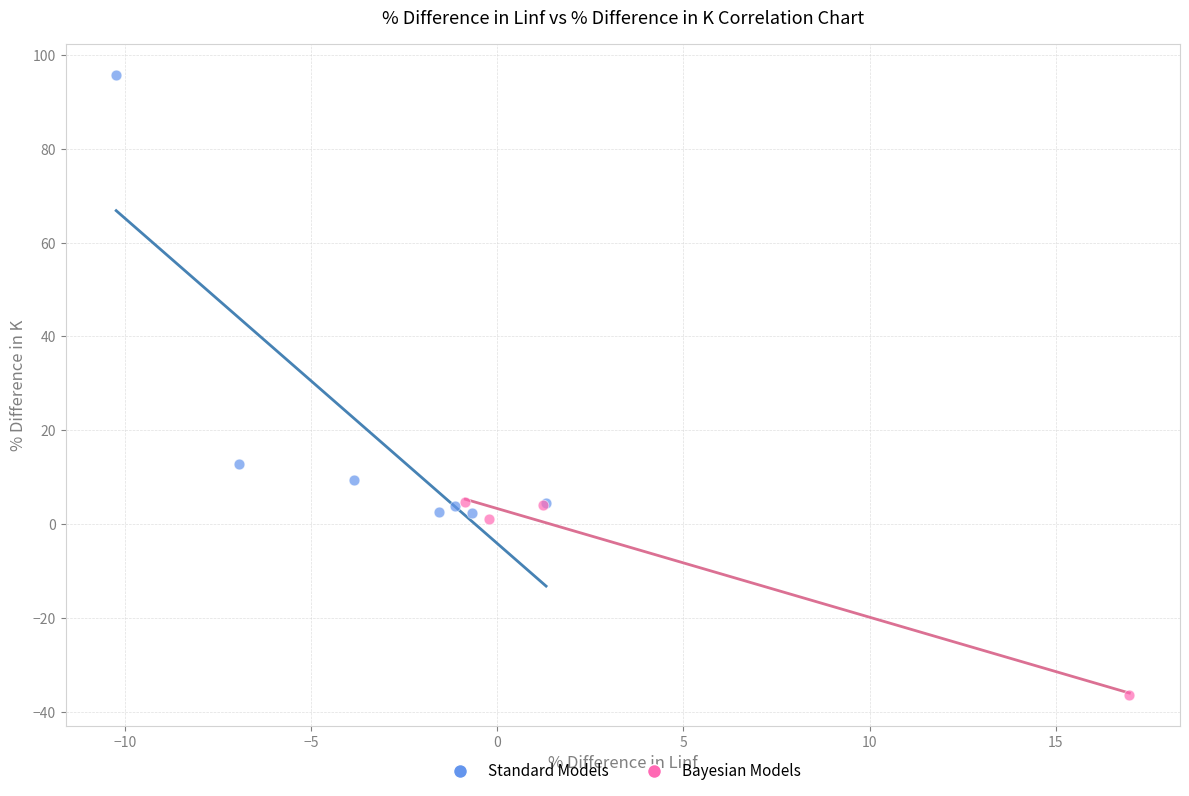

Which series has the largest Y range (max minus min)?

Standard Models